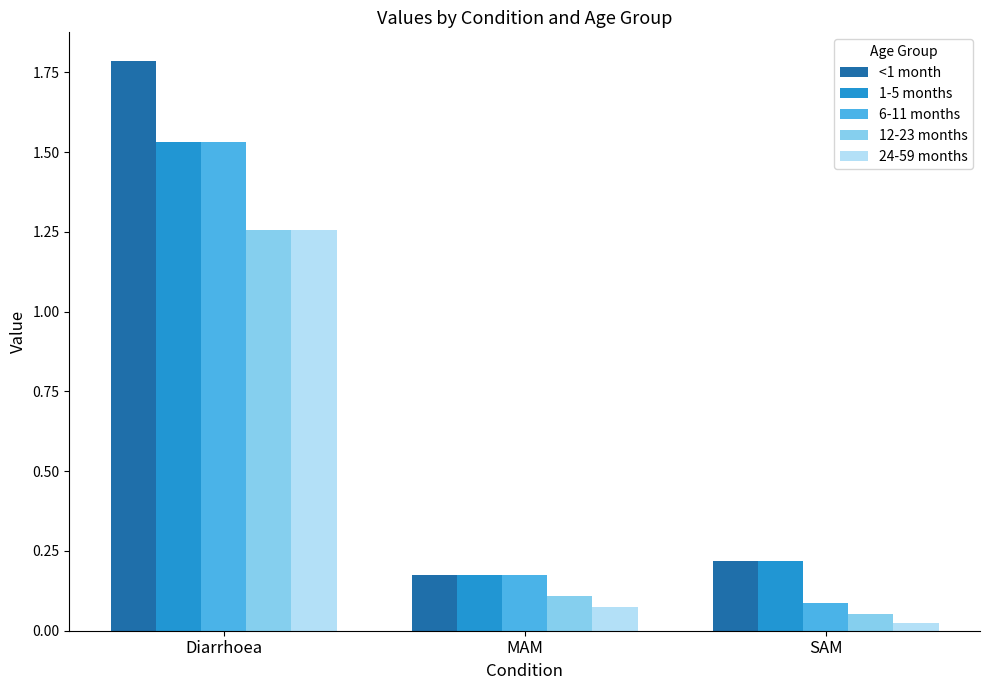

What is the sum of the <1 month values at Diarrhoea and MAM?

2.0